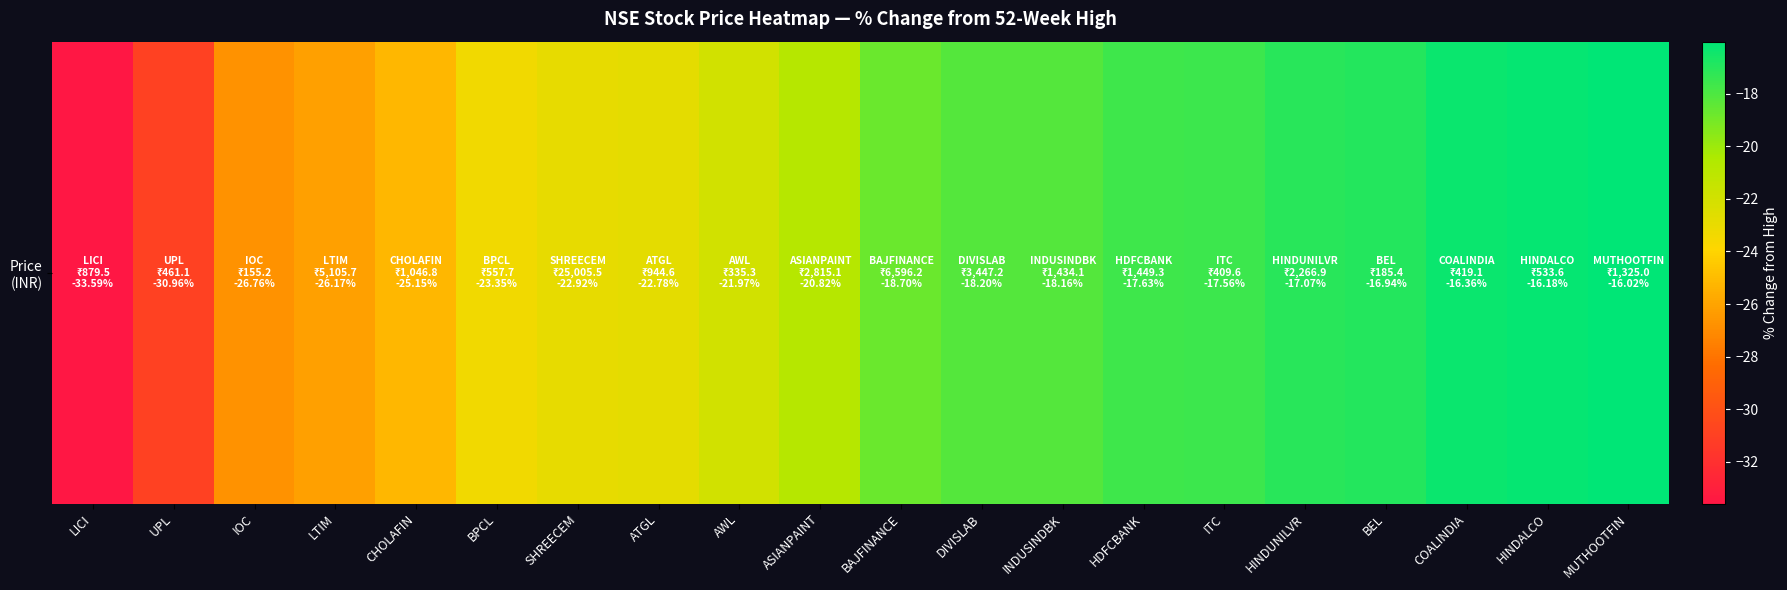

At which category does the chart reach its minimum across all series?

LICI